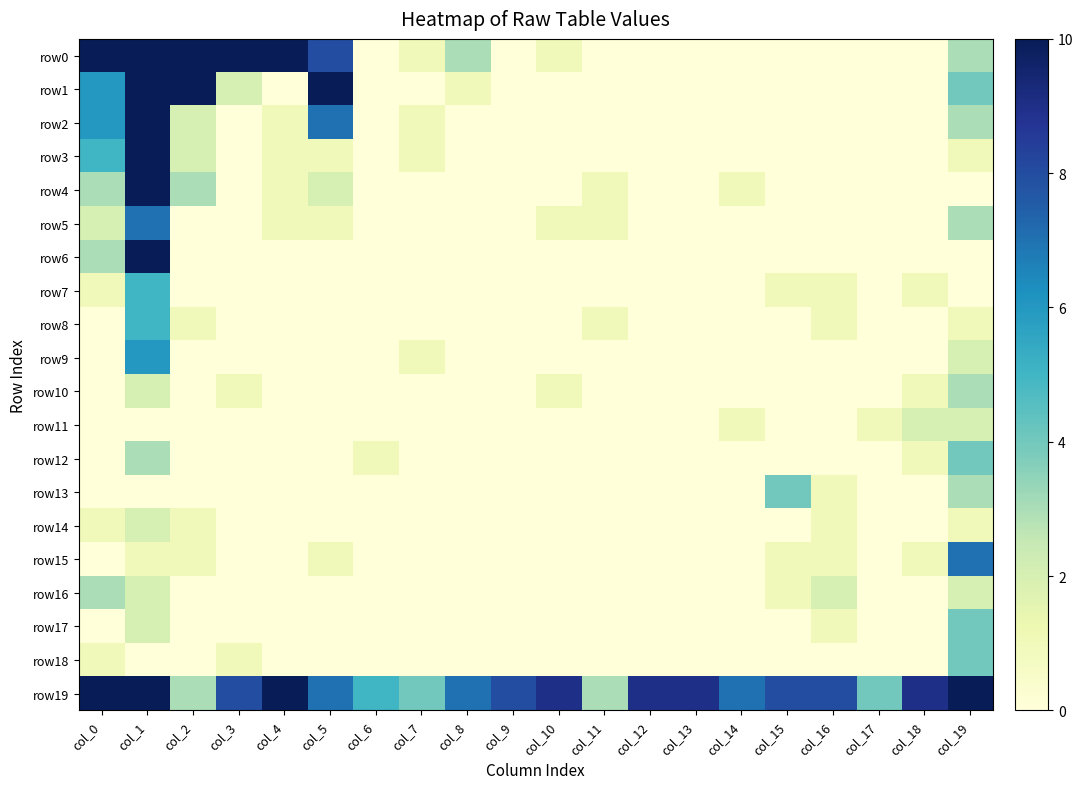

Between col_0 and col_8, which series saw the biggest shift?

row0